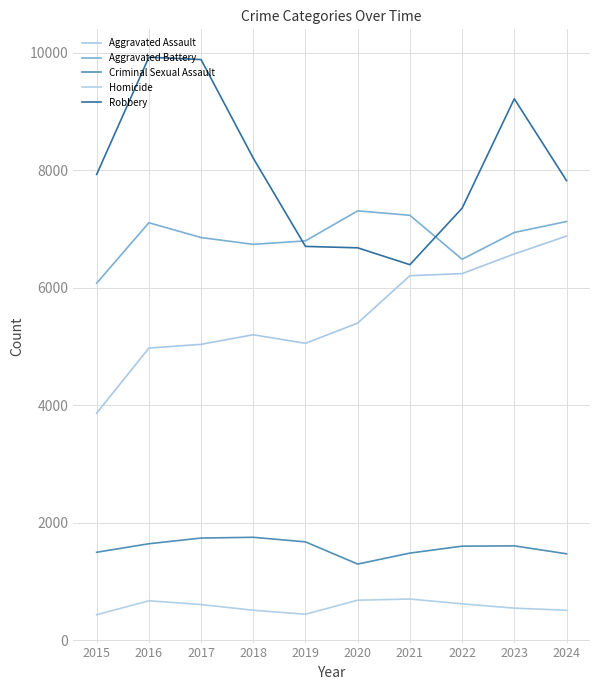

True or false: Homicide and Criminal Sexual Assault intersect in this chart.

False